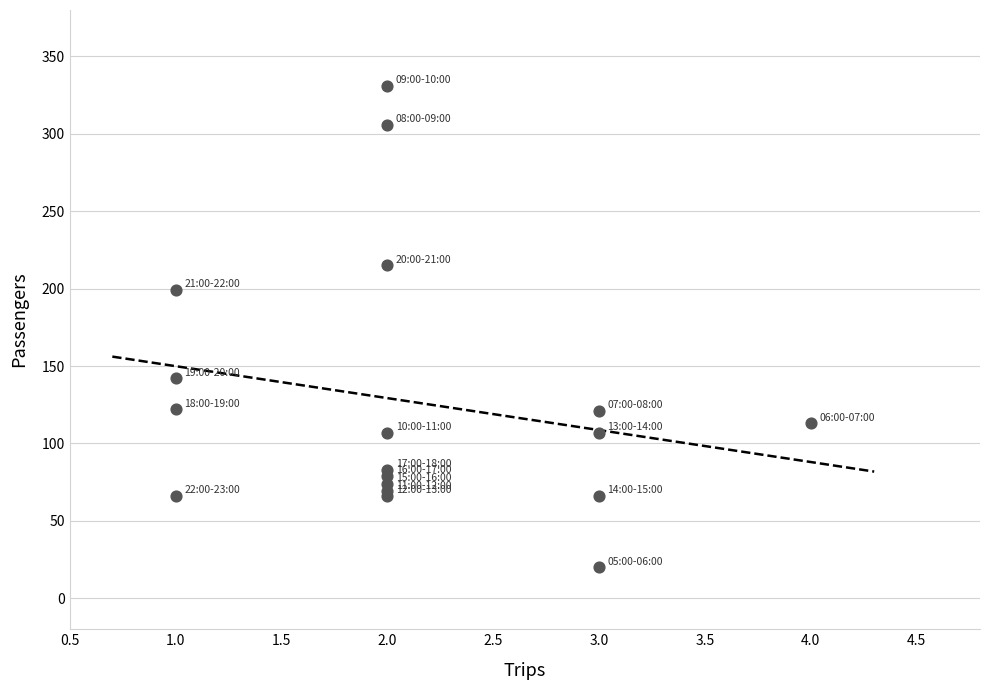

What Y value in the scatter plot is closest to 175?

199